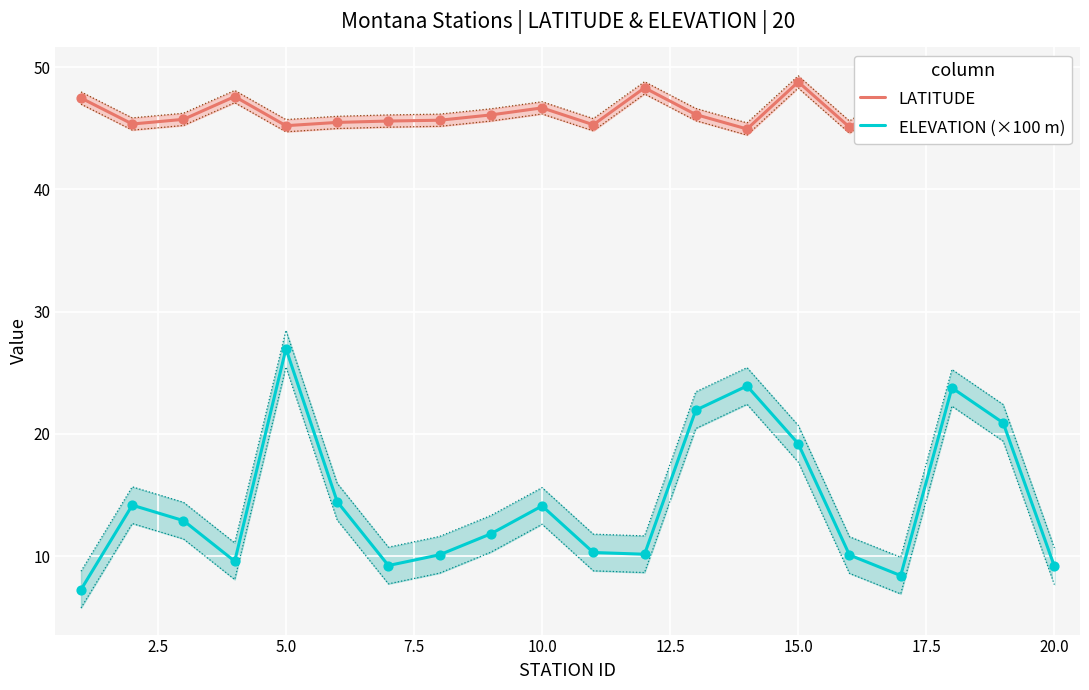

Which series reaches the minimum Y coordinate?

ELEVATION (×100 m)